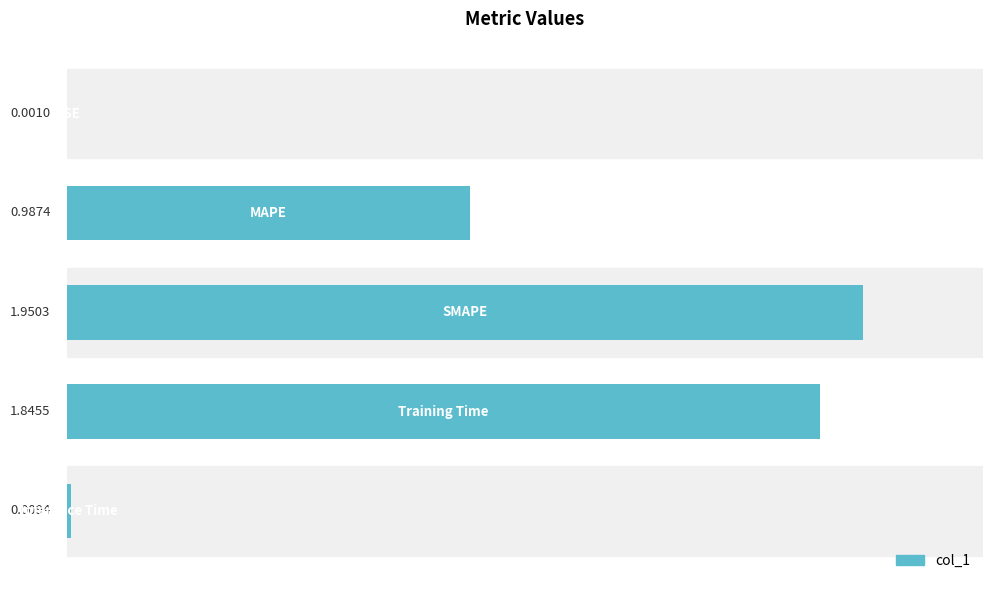

What is the sum of all values?

4.8